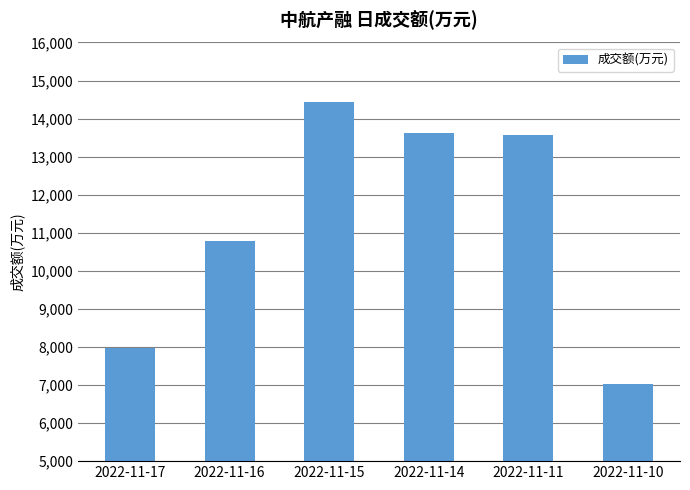

Reading left to right, what are all the values shown in this chart?

2022-11-17=7964	2022-11-16=10773	2022-11-15=14444	2022-11-14=13617	2022-11-11=13561	2022-11-10=7022